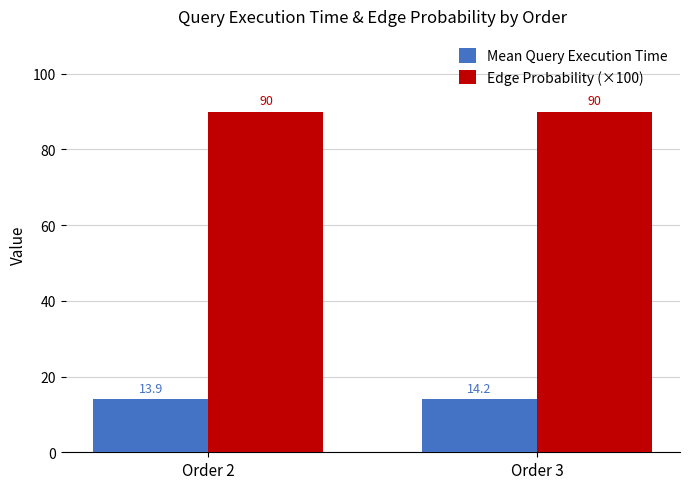

What are all the series names shown in the legend?

Mean Query Execution Time, Edge Probability (×100)